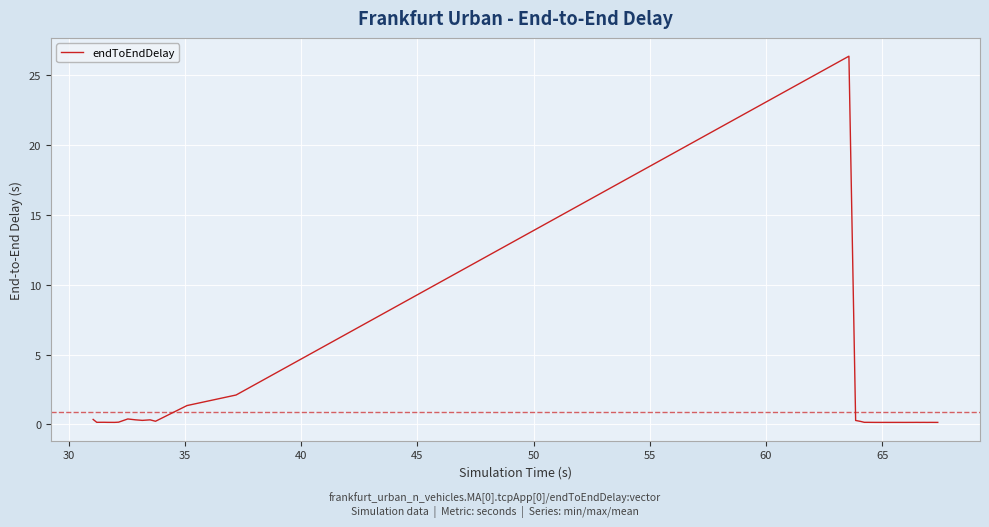

What is the smallest value displayed?

0.1